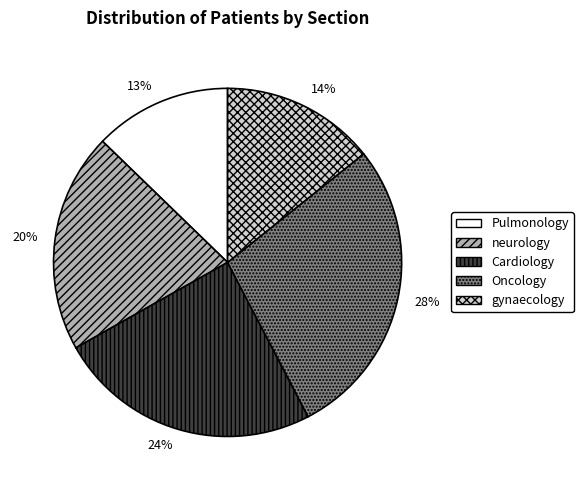

How many slices are in this pie chart?

5